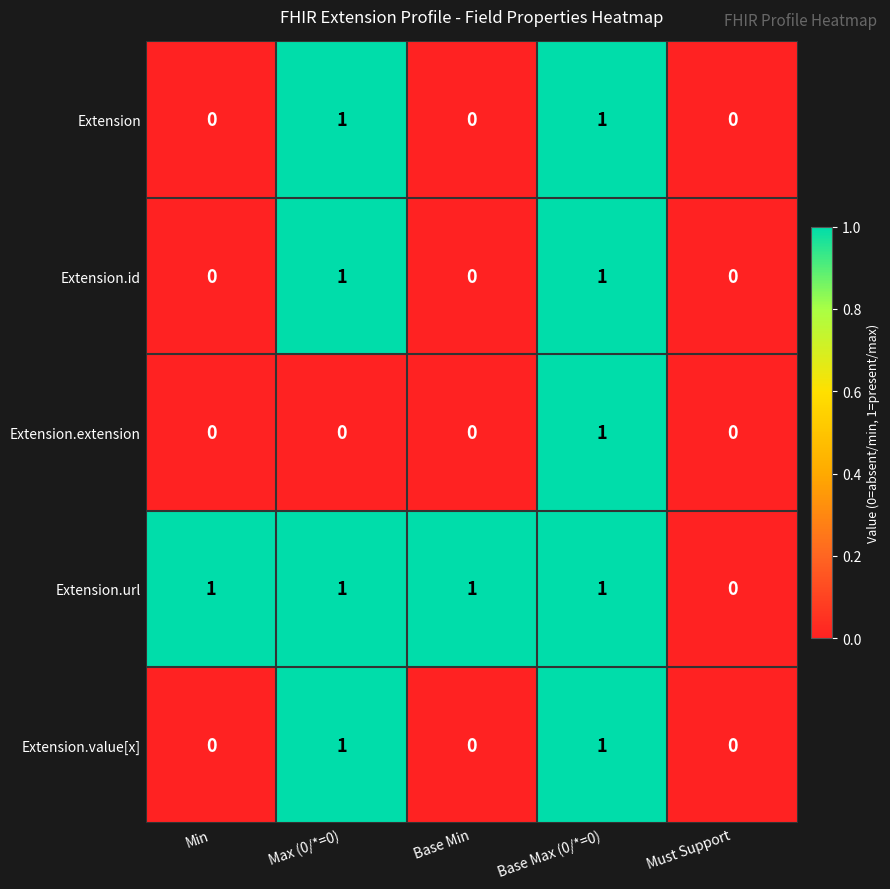

Which series changed the most between Max (0/*=0) and Base Max (0/*=0)?

Extension.extension